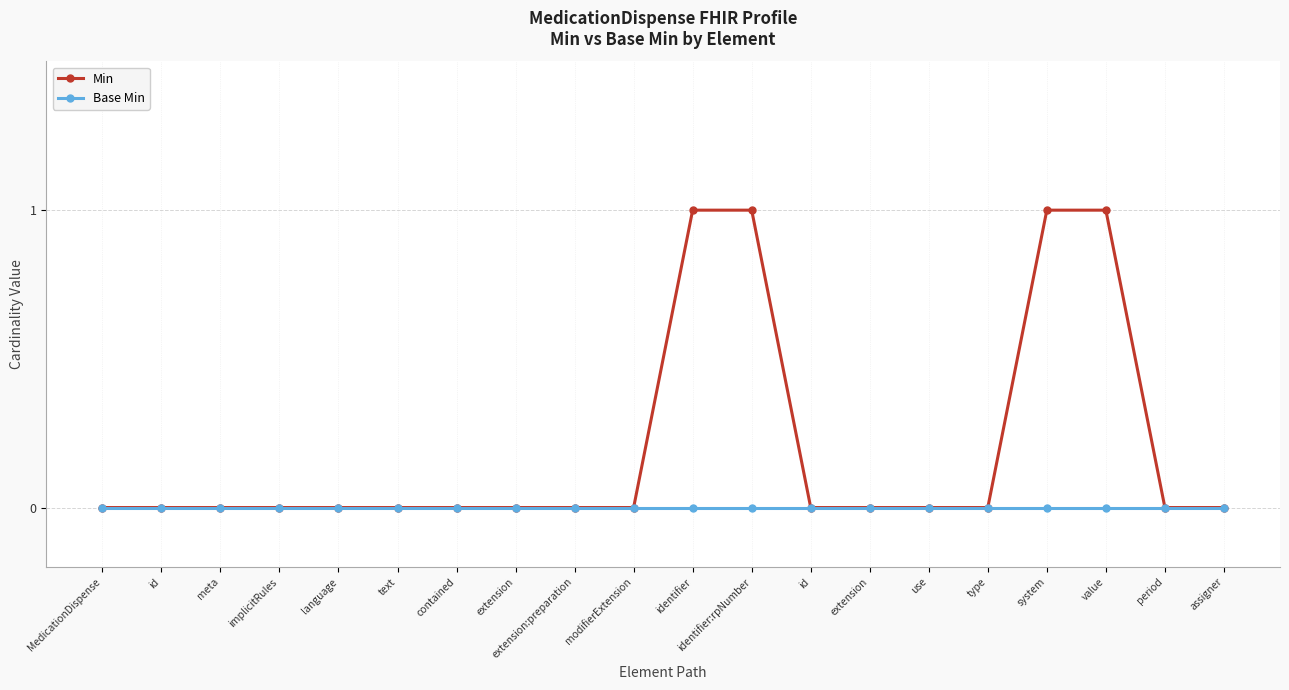

Does the chart have visible grid lines?

Yes